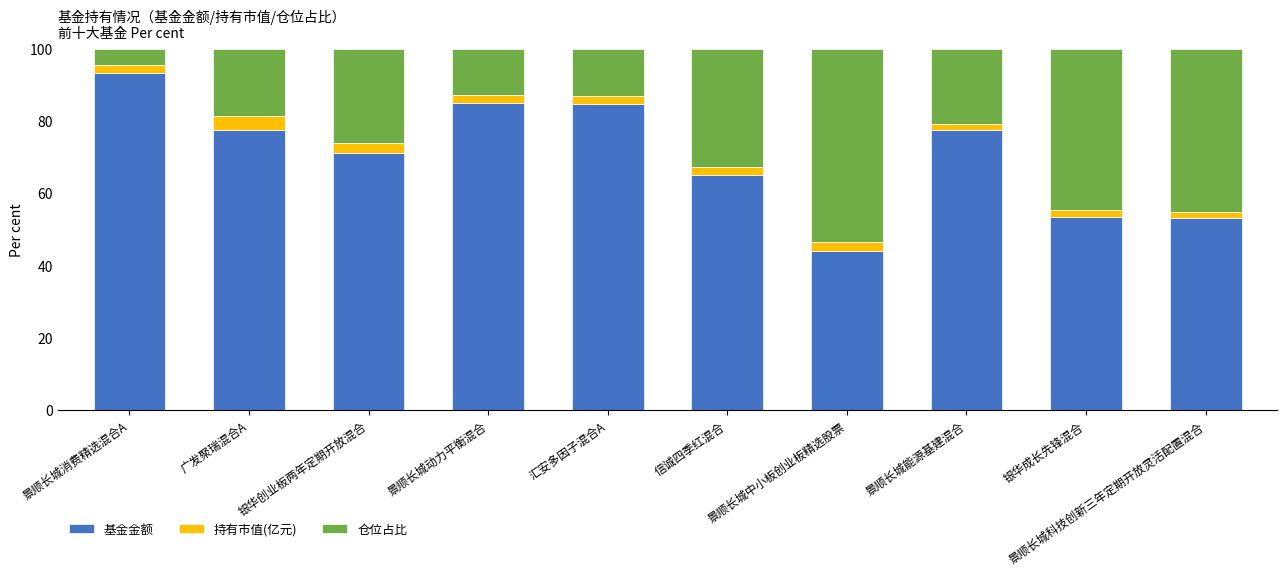

How many bars are there in total?

10